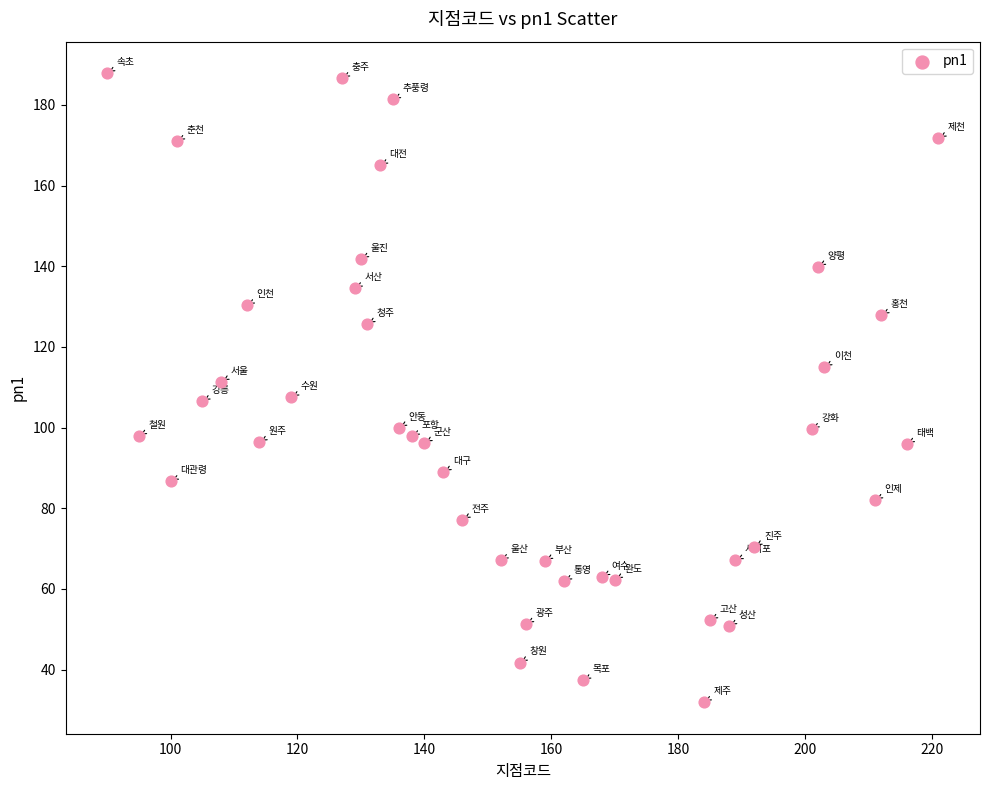

What is the range of X values (max minus min)?

131.0